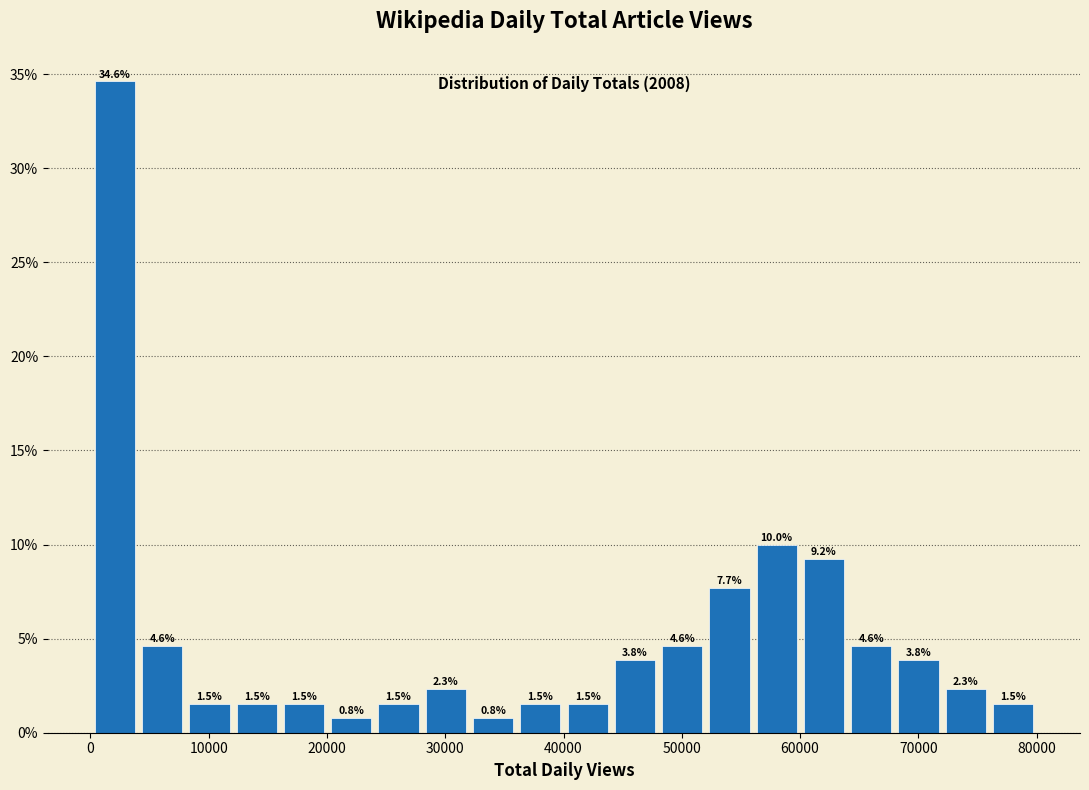

Around what value on the x-axis is the tallest bar? Give the approximate position of its centre, as read against the axis.

2000